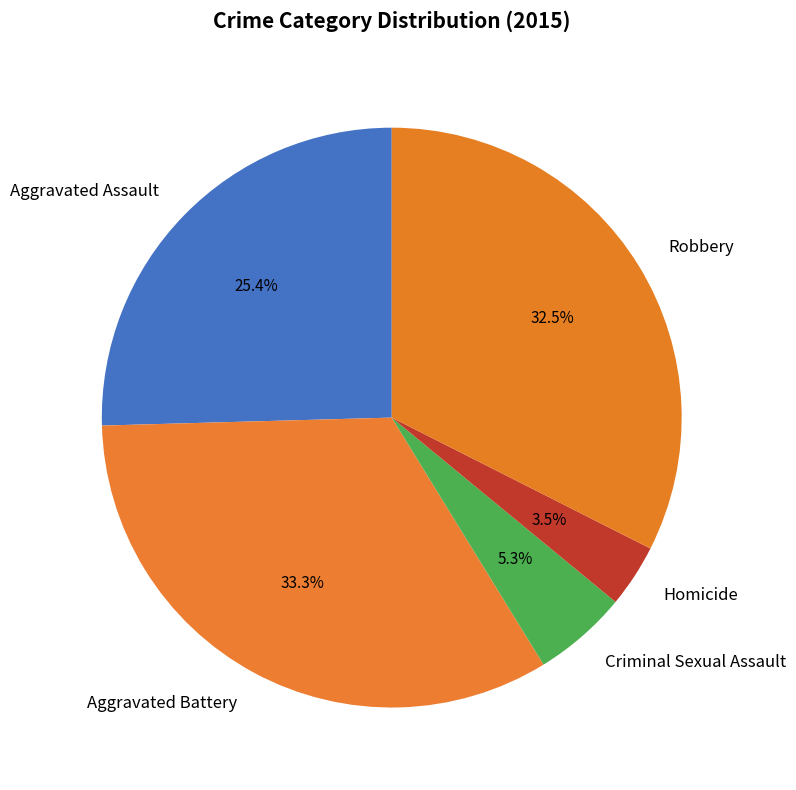

Count the number of slices in the pie.

5